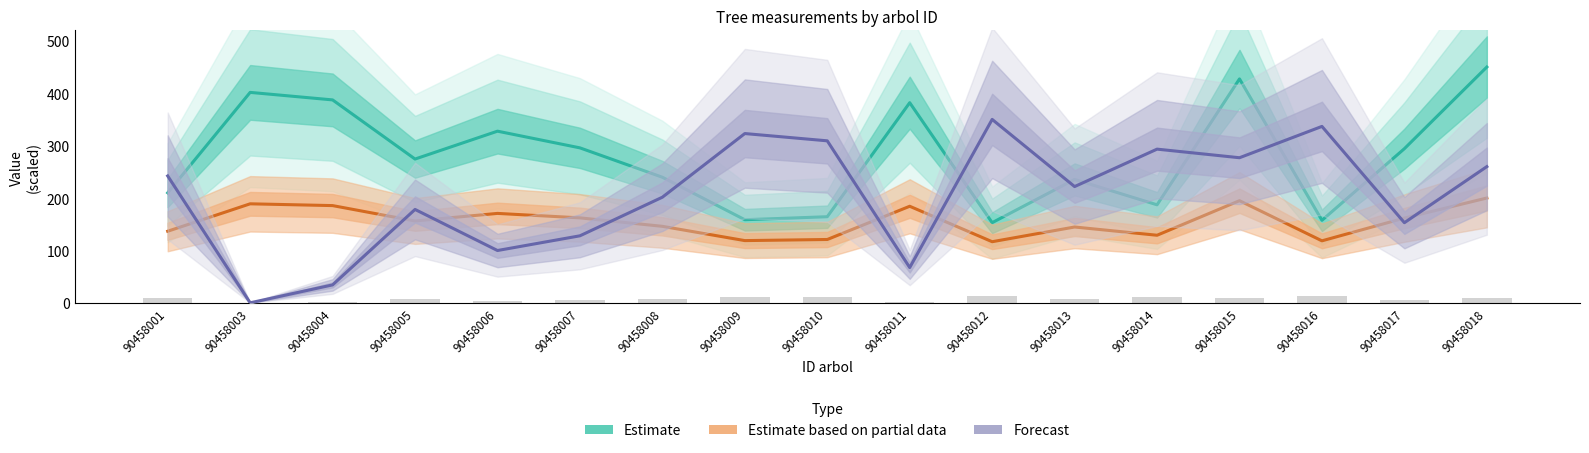

Which series has the largest range (max minus min)?

Forecast (bal_intrasp)